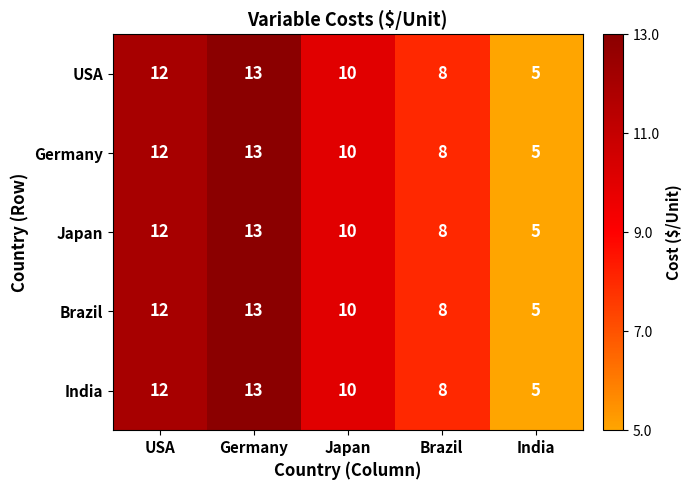

What is the average value of the Germany series?

10